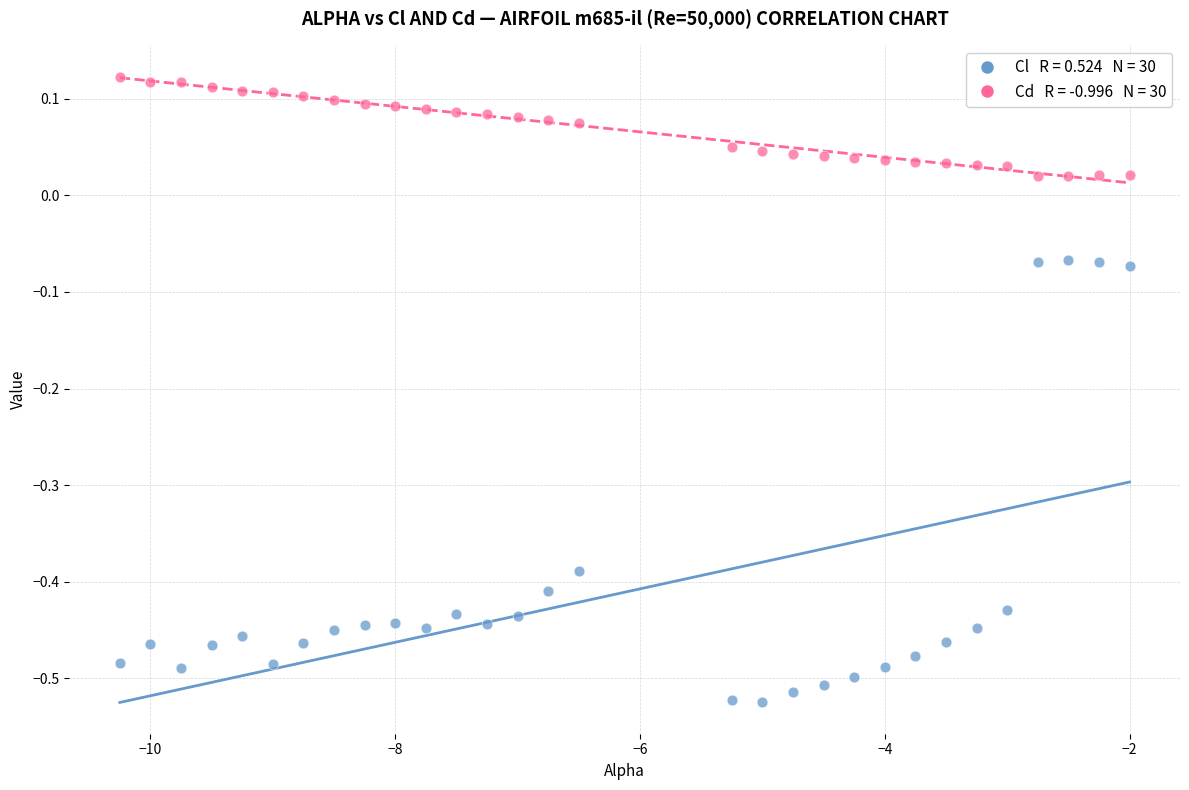

Across all data points, what is the range of Y values (max minus min)?

0.6